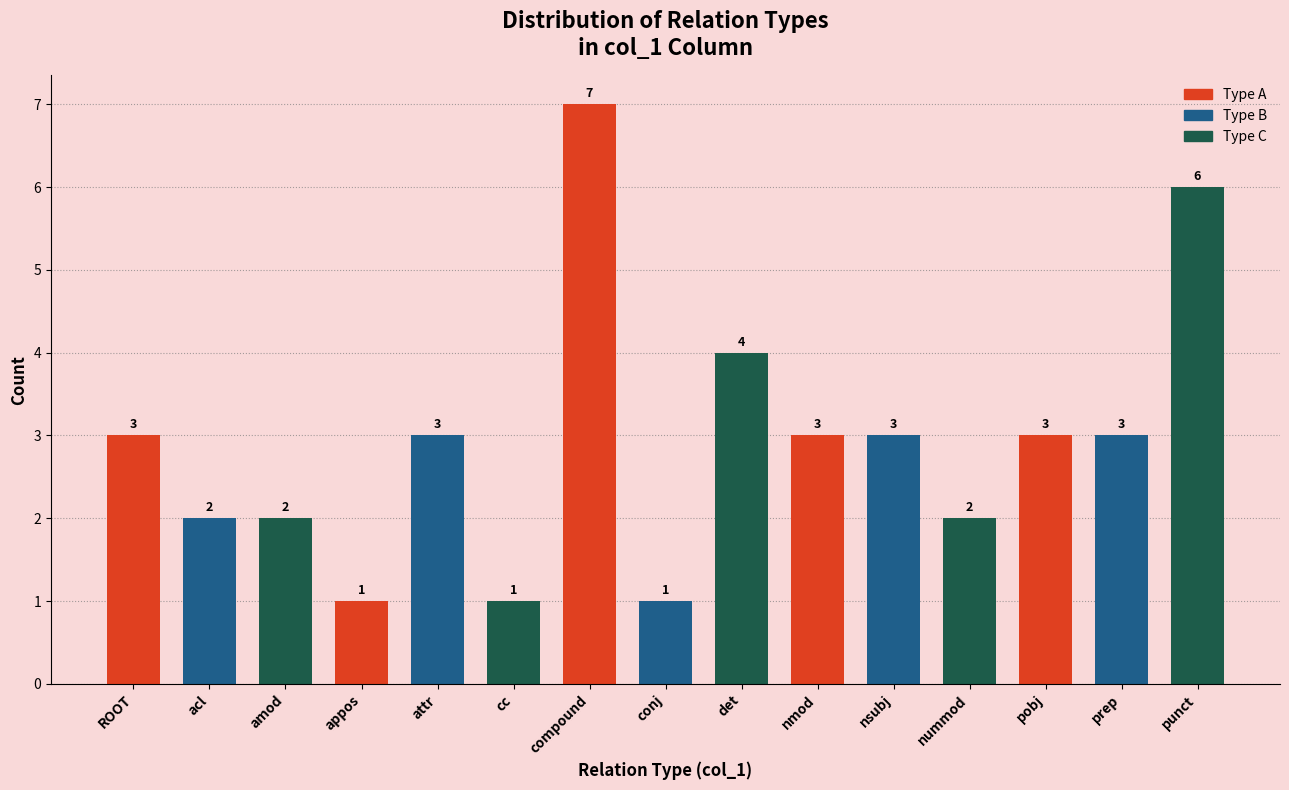

Reading right to left, transcribe all the data shown in this chart.

punct=6	prep=3	pobj=3	nummod=2	nsubj=3	nmod=3	det=4	conj=1	compound=7	cc=1	attr=3	appos=1	amod=2	acl=2	ROOT=3